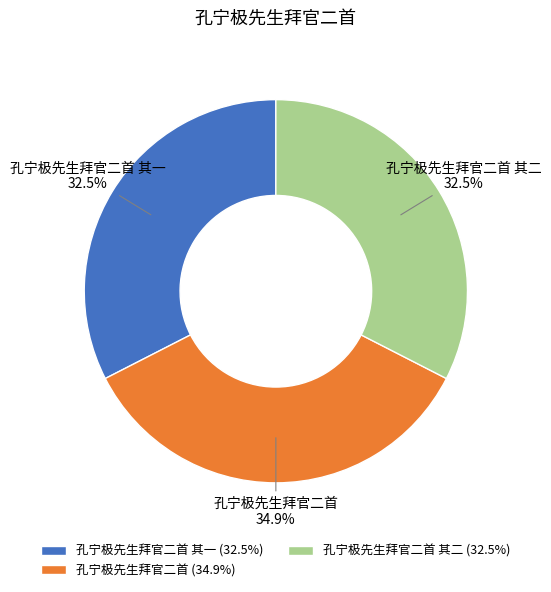

Which has a higher value, 孔宁极先生拜官二首 其一 or 孔宁极先生拜官二首?

孔宁极先生拜官二首